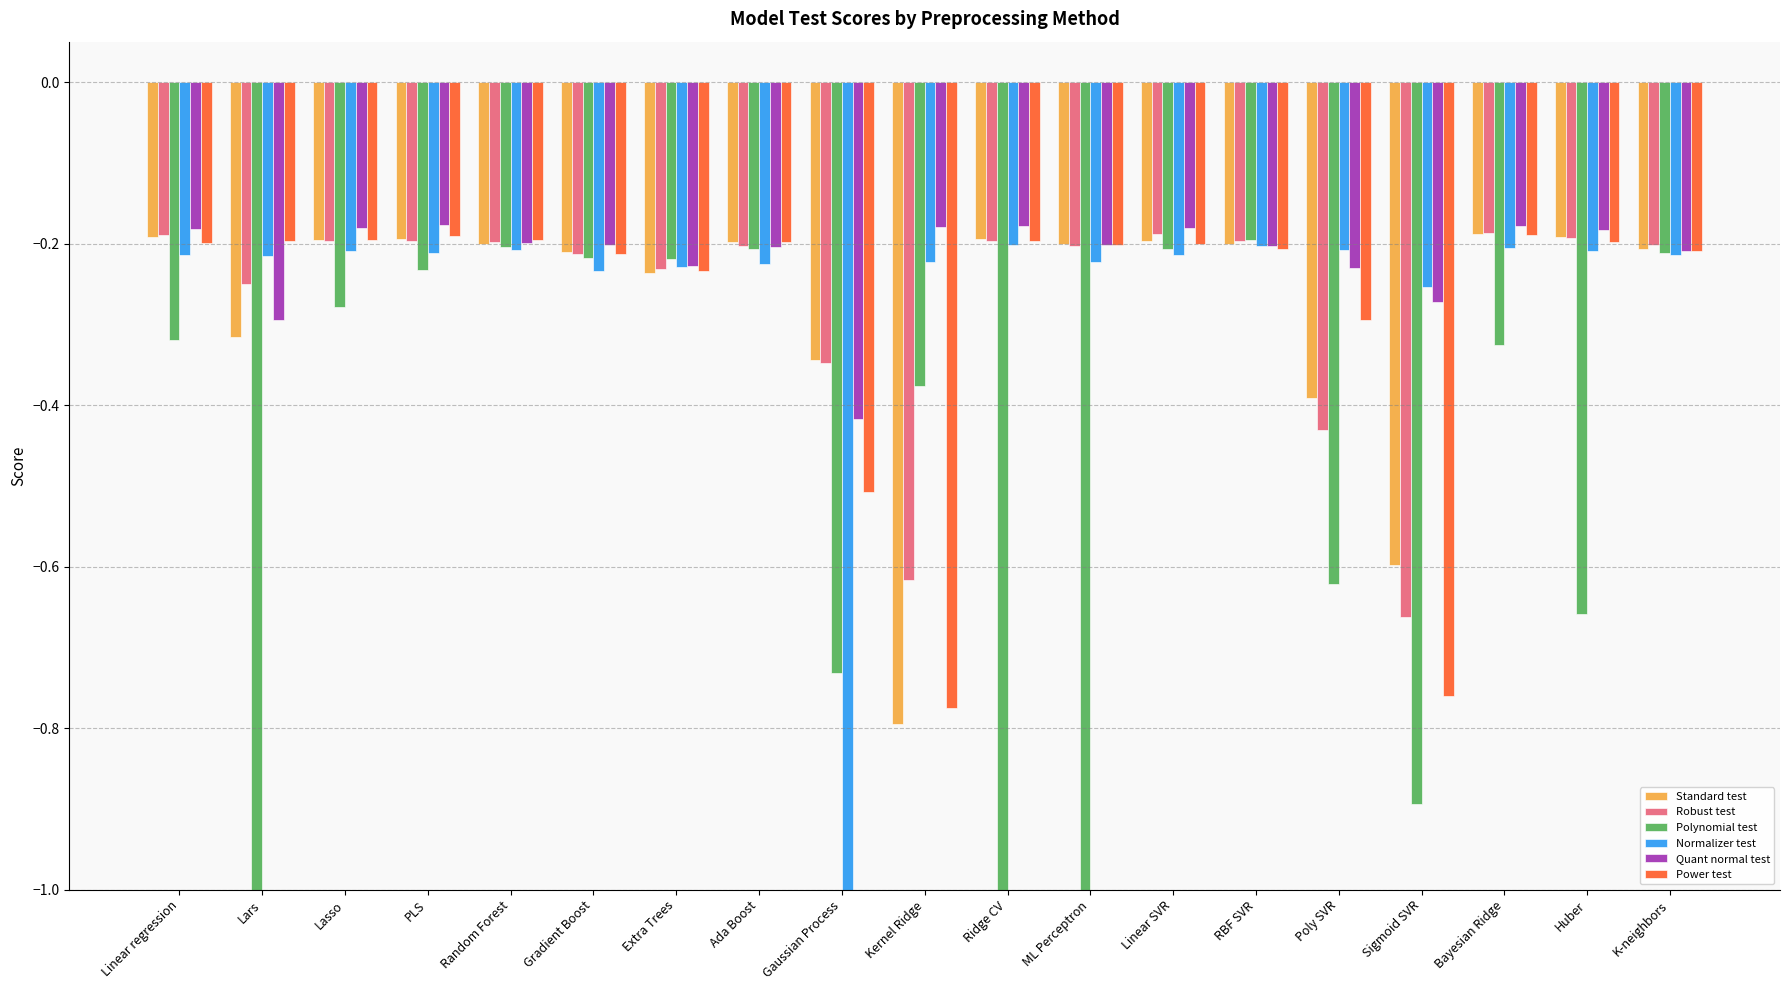

What position from the left is ML Perceptron?

12